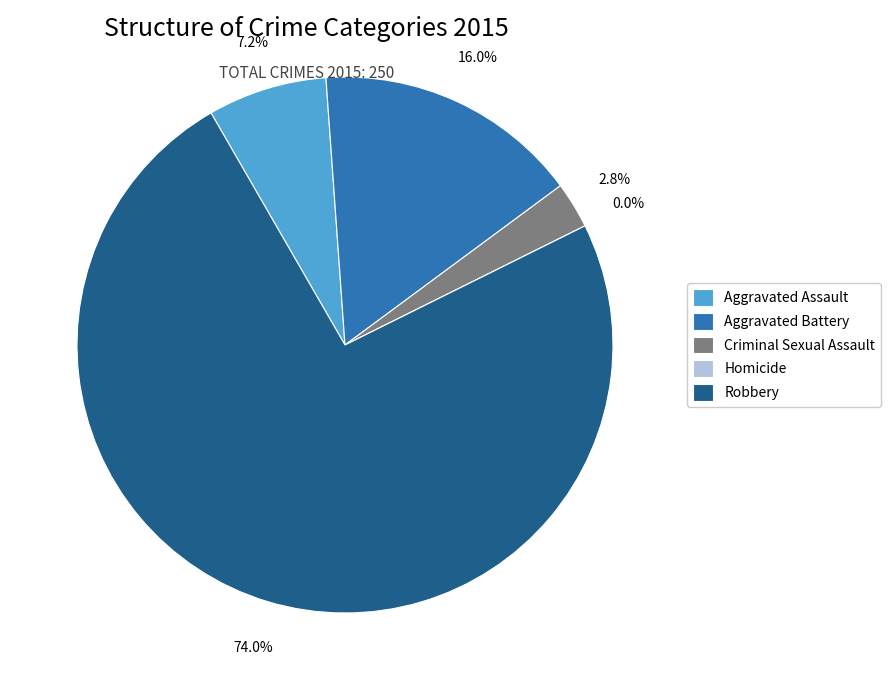

Rank the categories by value from highest to lowest.

Robbery, Aggravated Battery, Aggravated Assault, Criminal Sexual Assault, Homicide